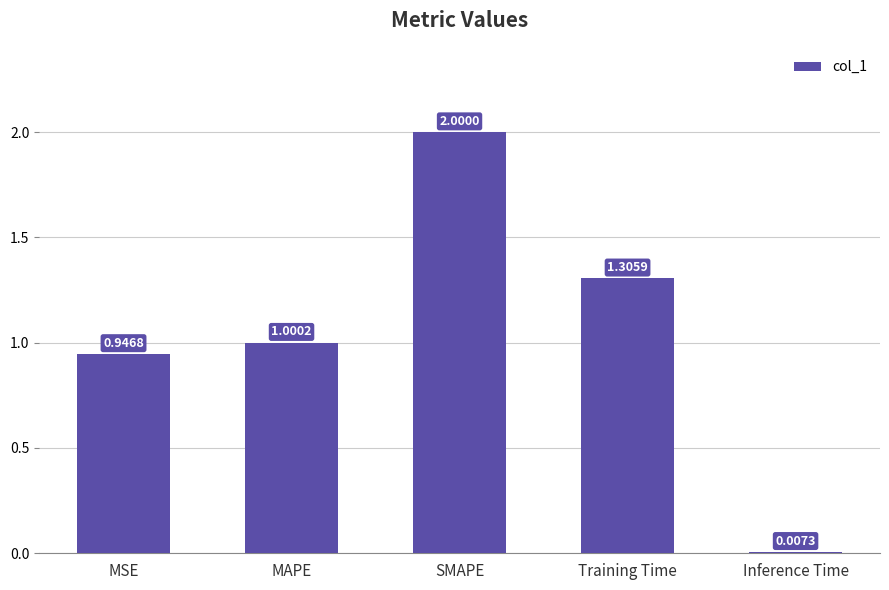

What is the greatest value displayed?

2.0